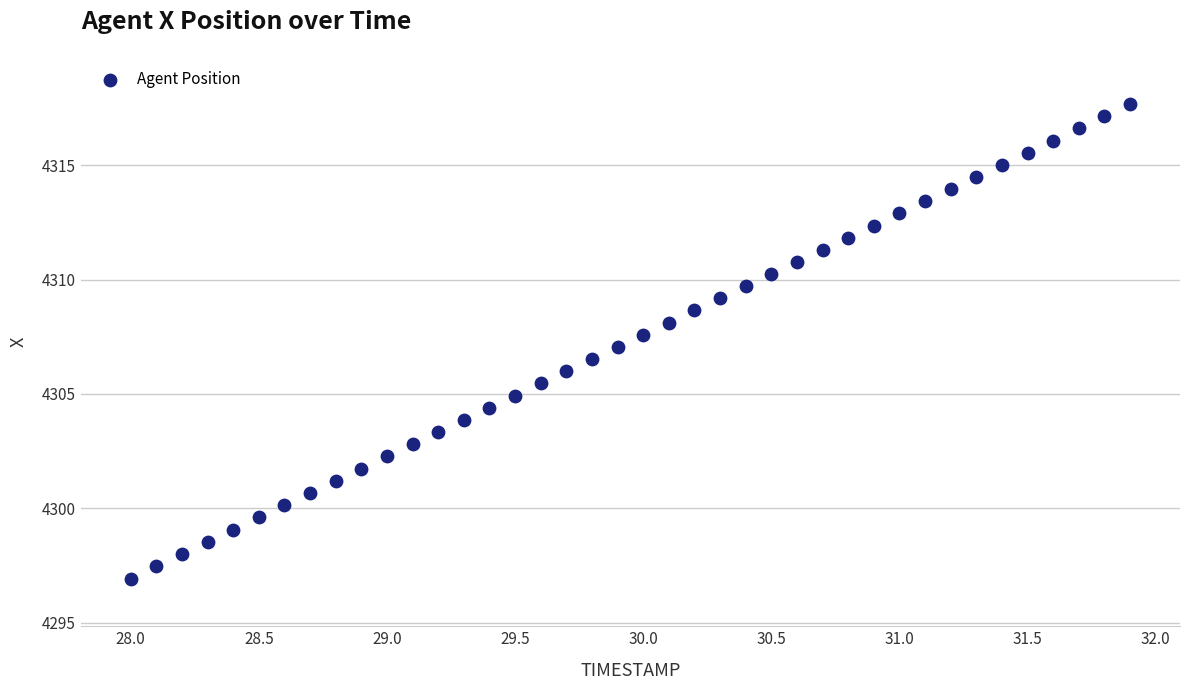

What is the range of Y values (max minus min)?

20.7